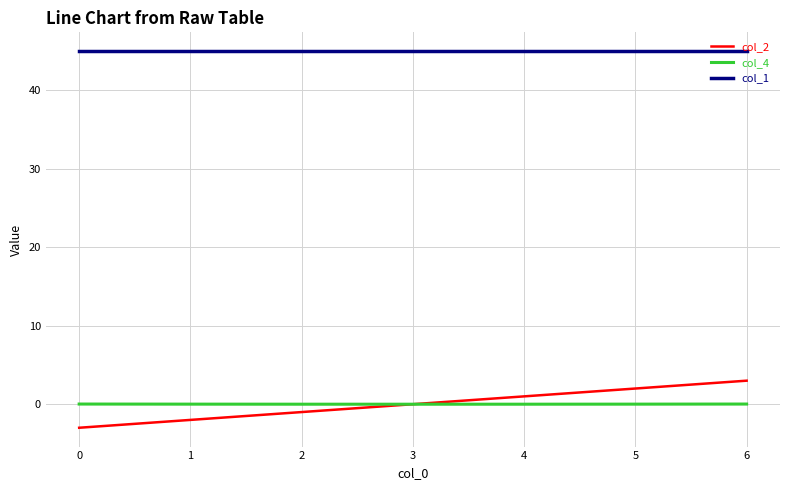

At how many categories does at least one series exceed 39?

7